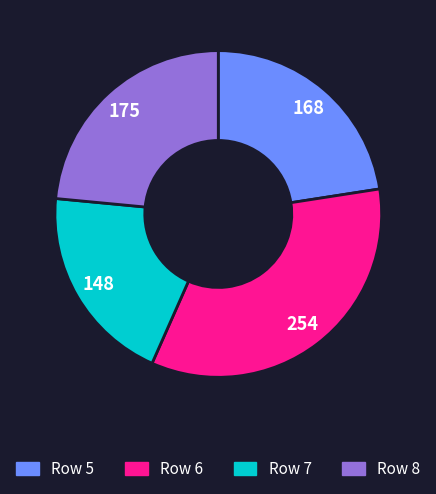

Is there a majority slice in this chart?

No